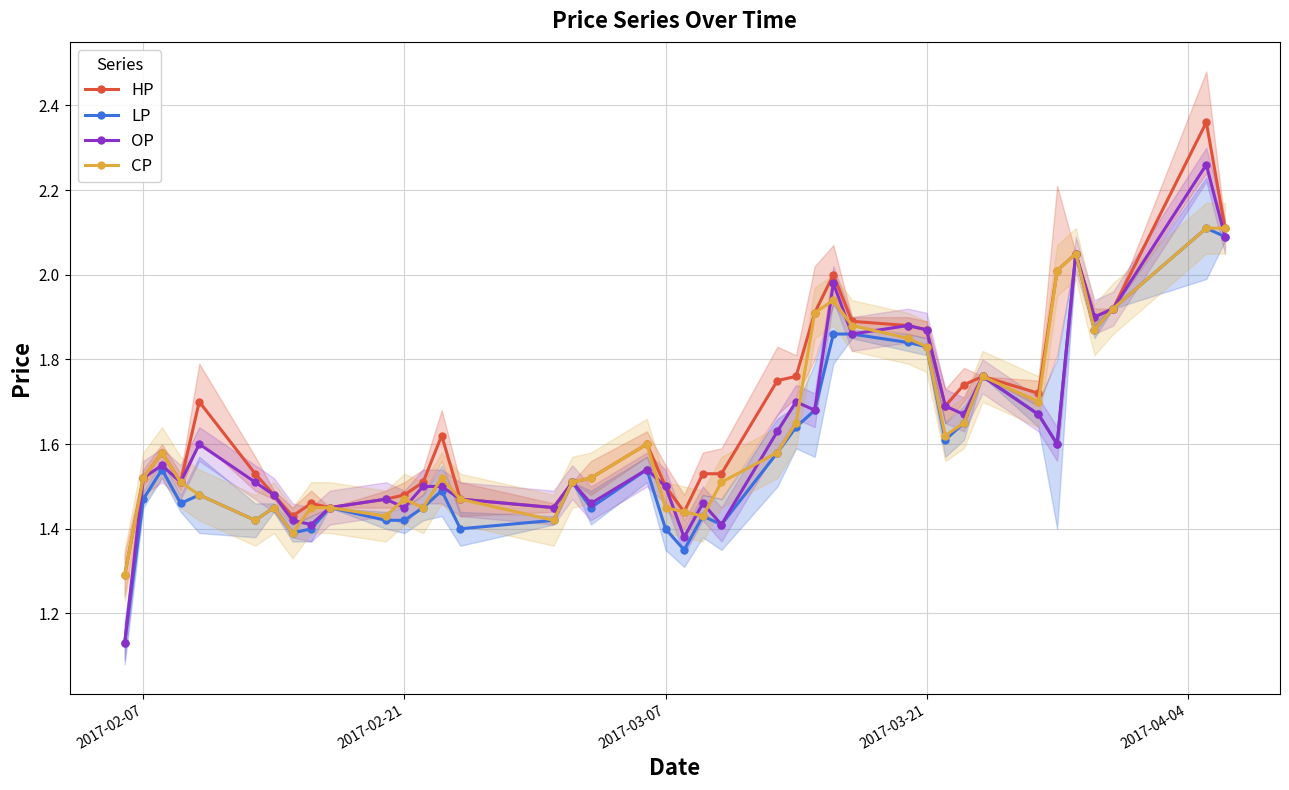

True or false: CP has more than 0 interior local peaks.

True